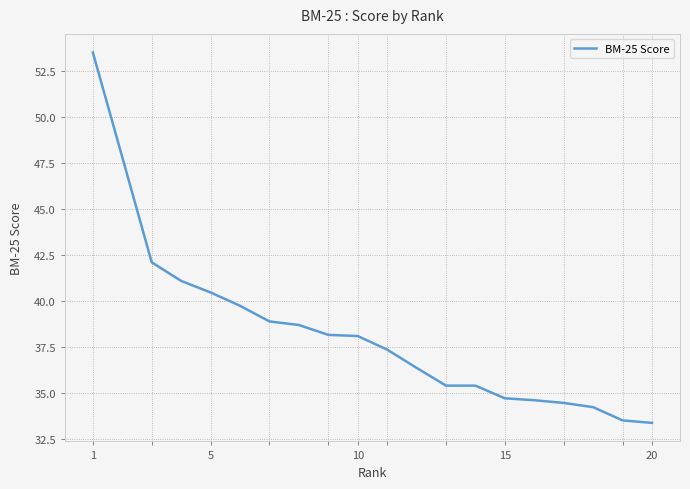

What is the minimum value shown in the chart?

33.4